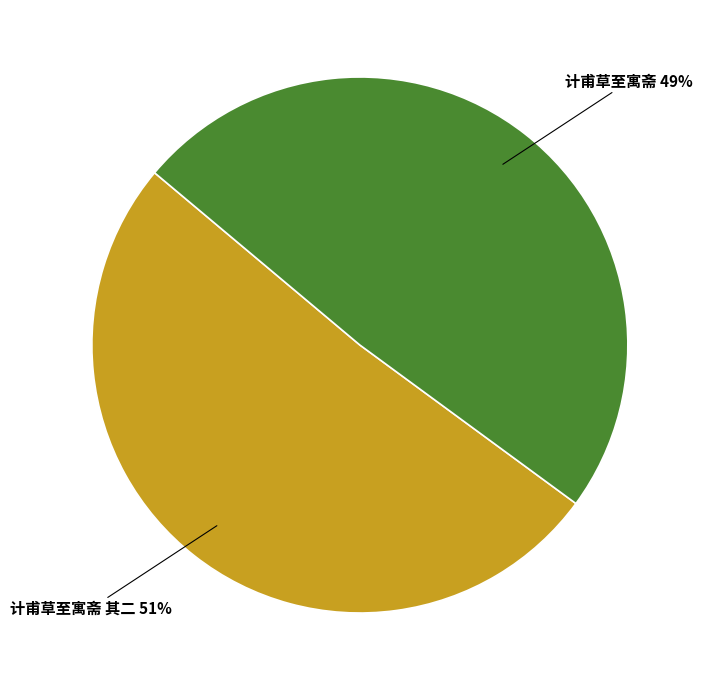

To the nearest percent, what is the difference between the largest and smallest slice percentages?

2%